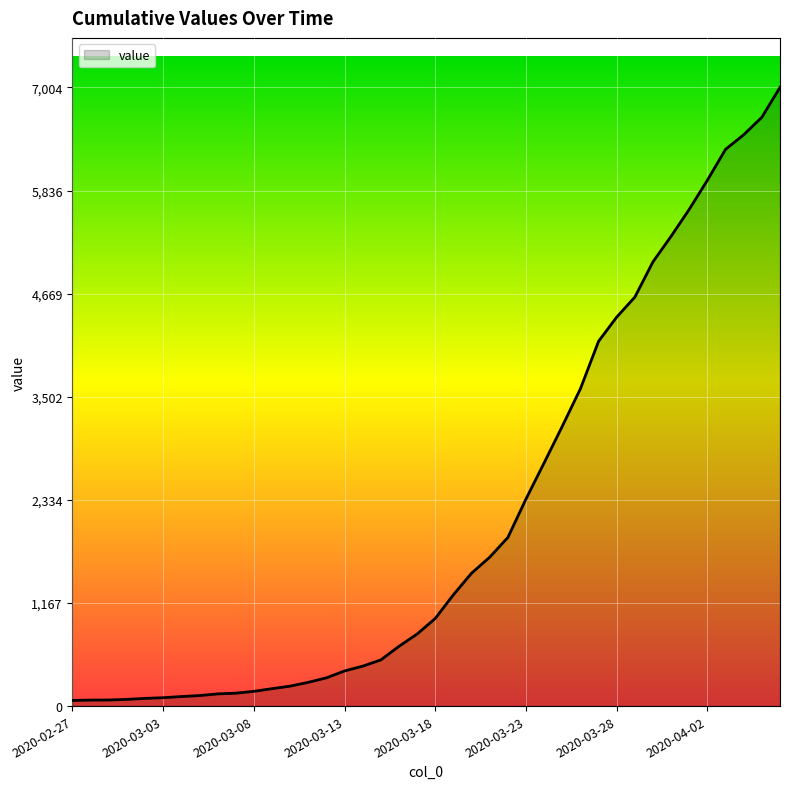

What is the greatest value displayed?

7004